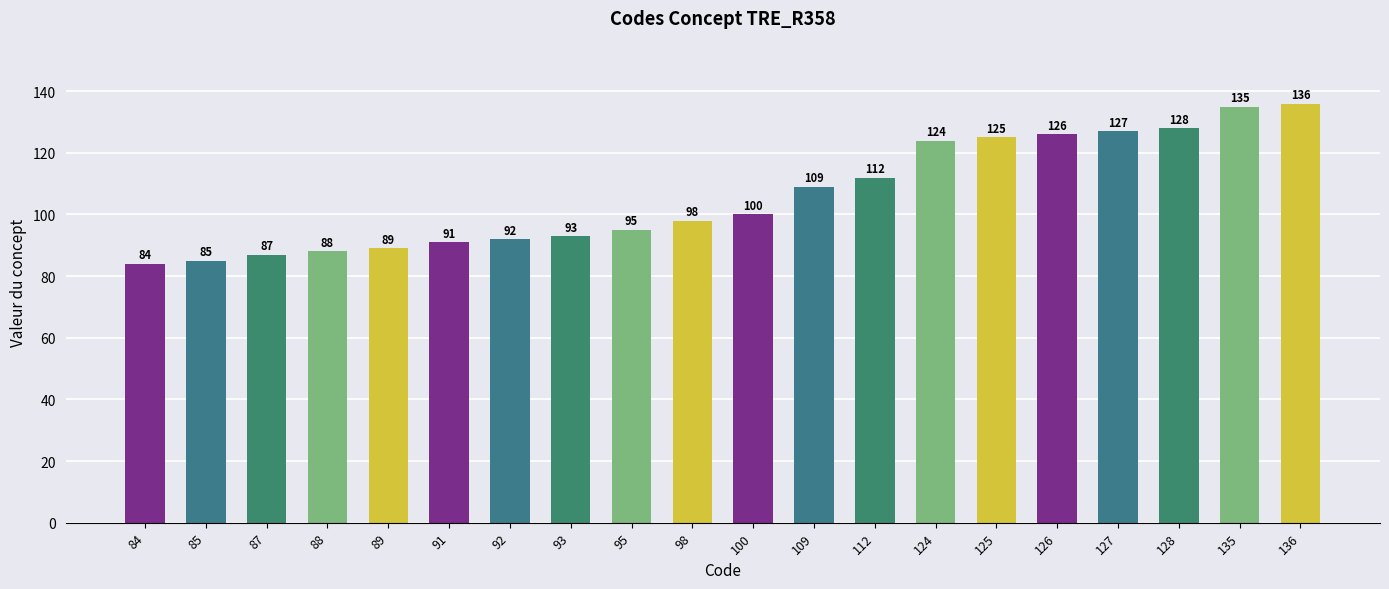

List the labels in order of value, smallest first.

84, 85, 87, 88, 89, 91, 92, 93, 95, 98, 100, 109, 112, 124, 125, 126, 127, 128, 135, 136